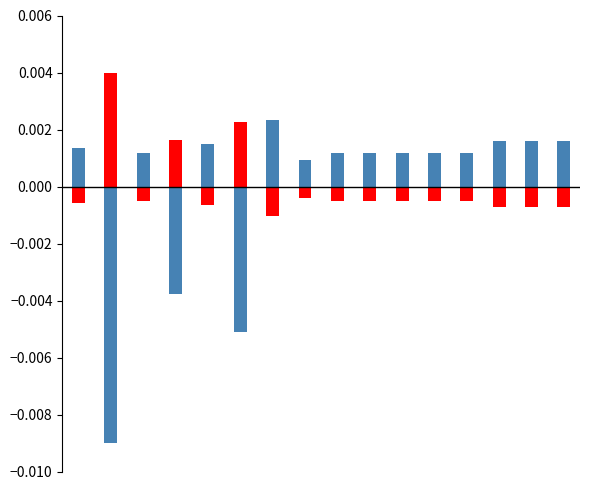

Rank the series by their maximum value, from lowest to highest.

AR_Total, Honoraires